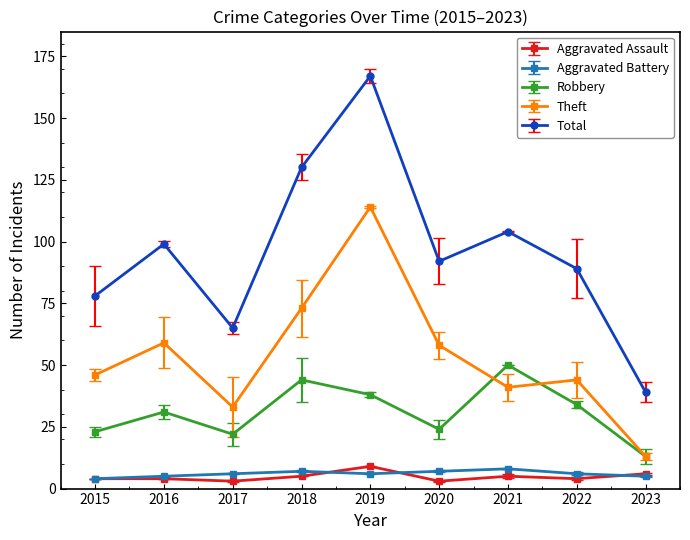

True or false: Aggravated Assault has a value of 2 at 2022.

False